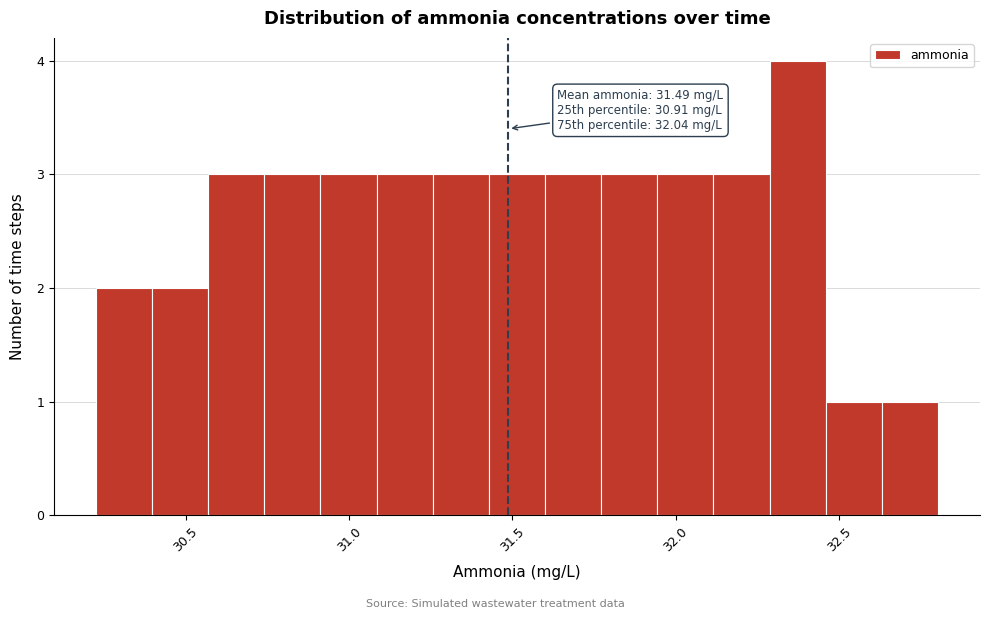

Read against the x-axis, roughly where is the centre of the tallest bar?

32.35